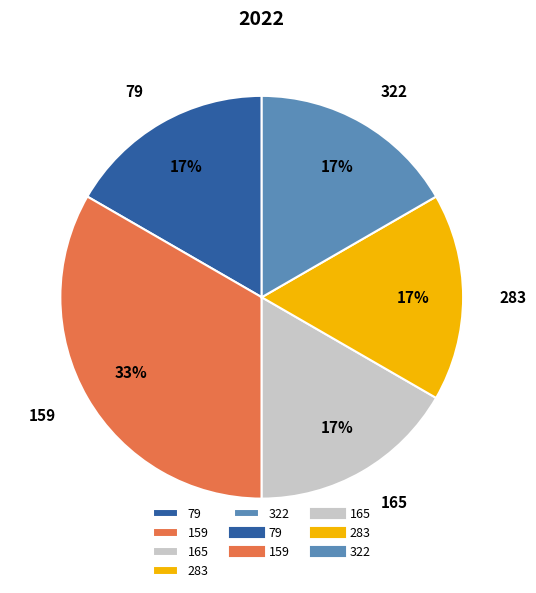

How many segments does this pie chart have?

5